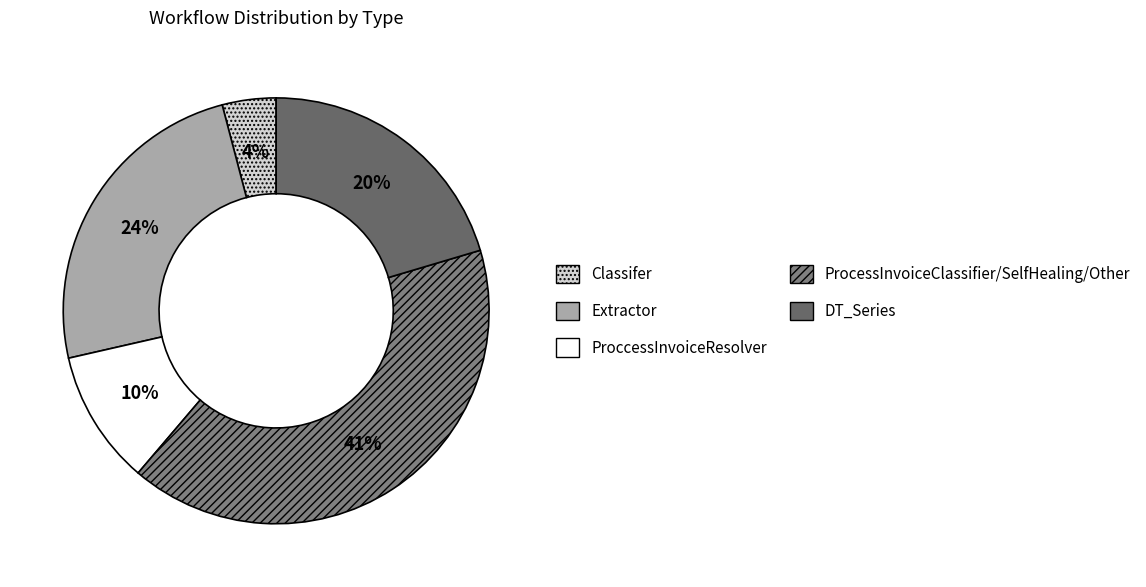

How many slices are in this pie chart?

5